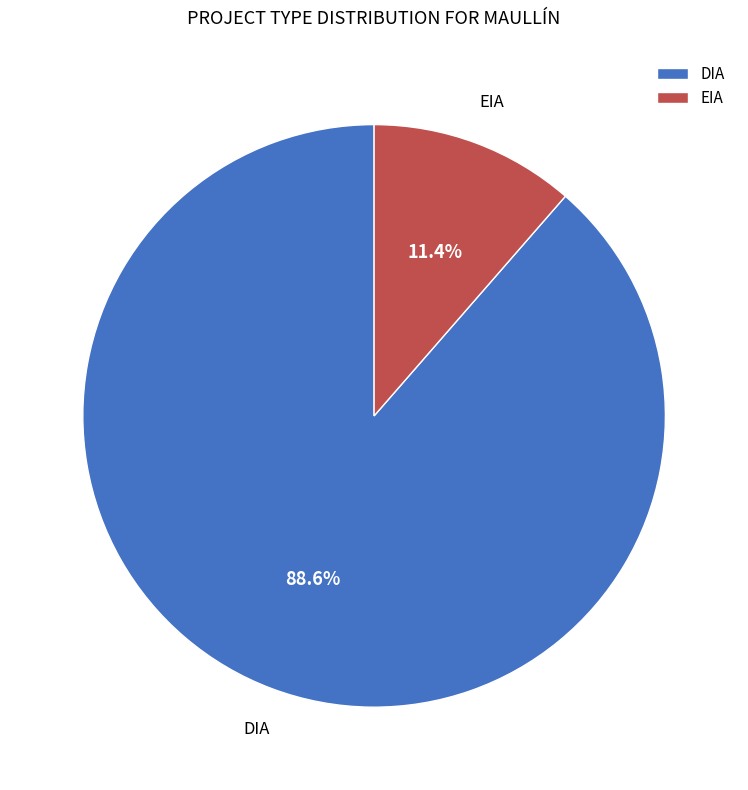

How many segments does this pie chart have?

2